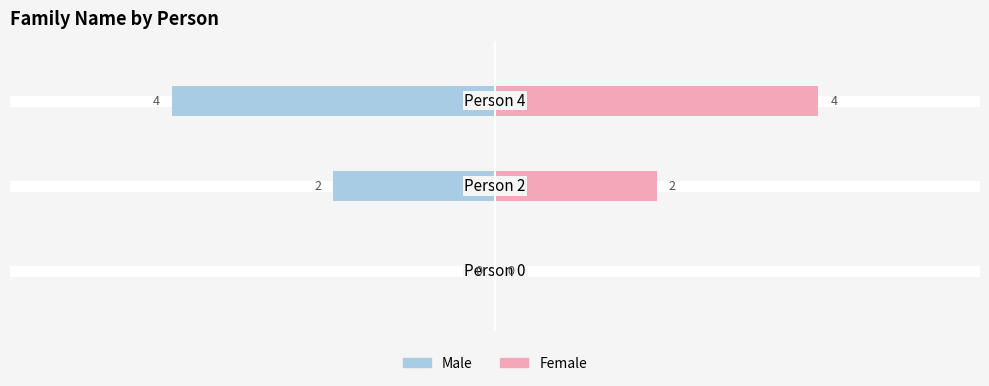

What is the difference between the maximum and minimum values in the Male series?

4